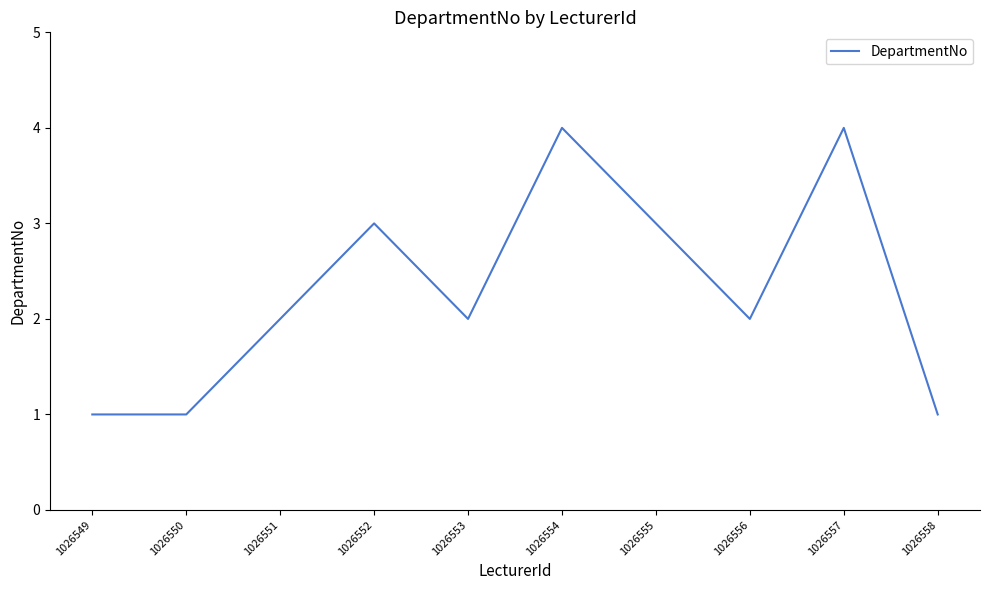

Is it true that the value at 1026550 is 1?

True